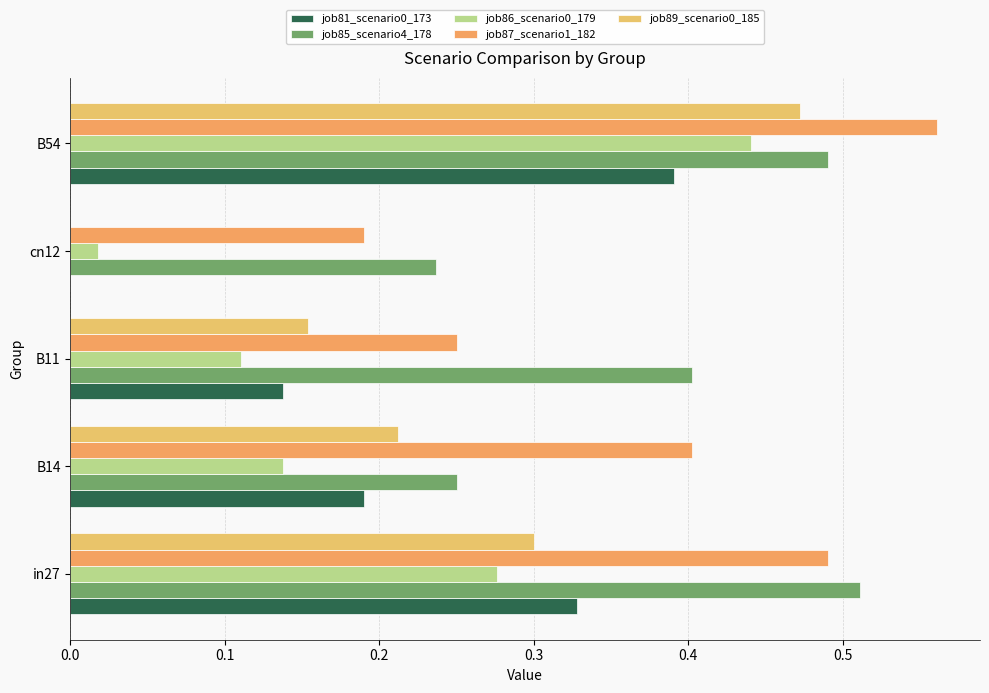

How many series are shown in this chart?

5